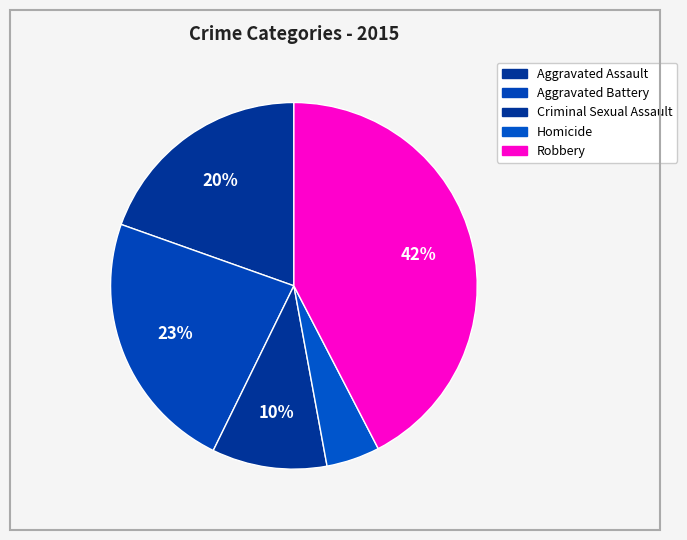

To the nearest percent, what percentage of the pie is Aggravated Battery?

23%